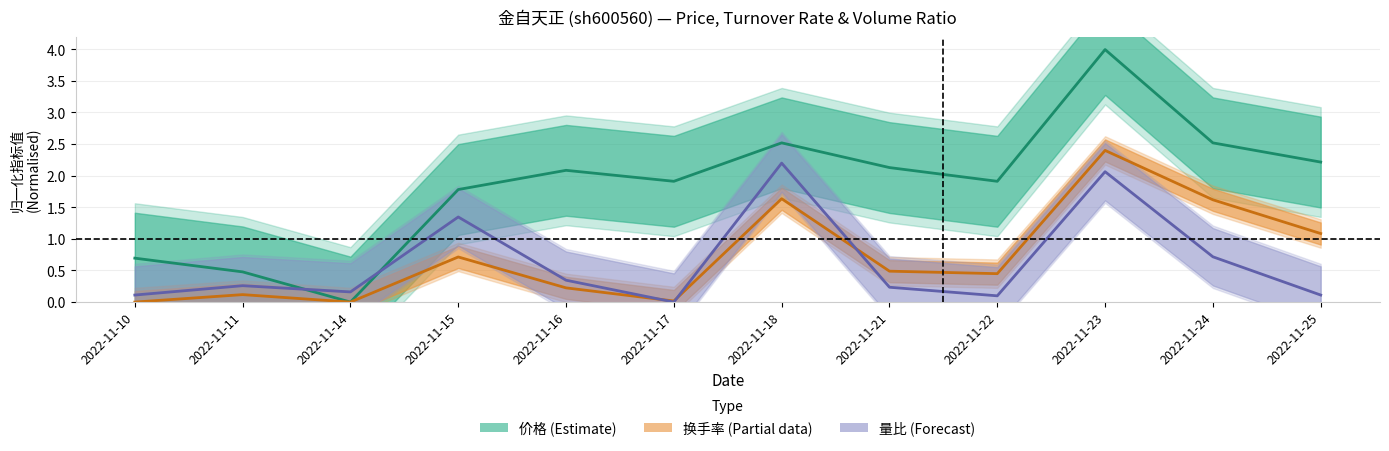

Which series ends up on top after the final intersection of 换手率 and 量比?

换手率